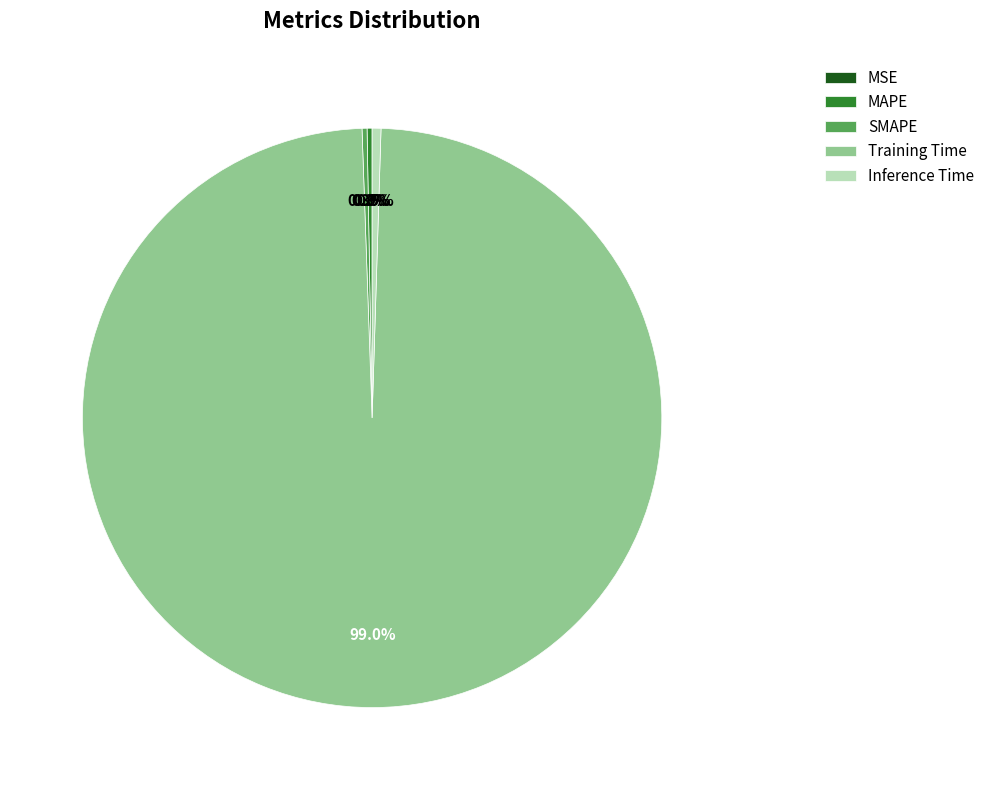

Do Inference Time and Training Time together represent more than half of the pie?

Yes